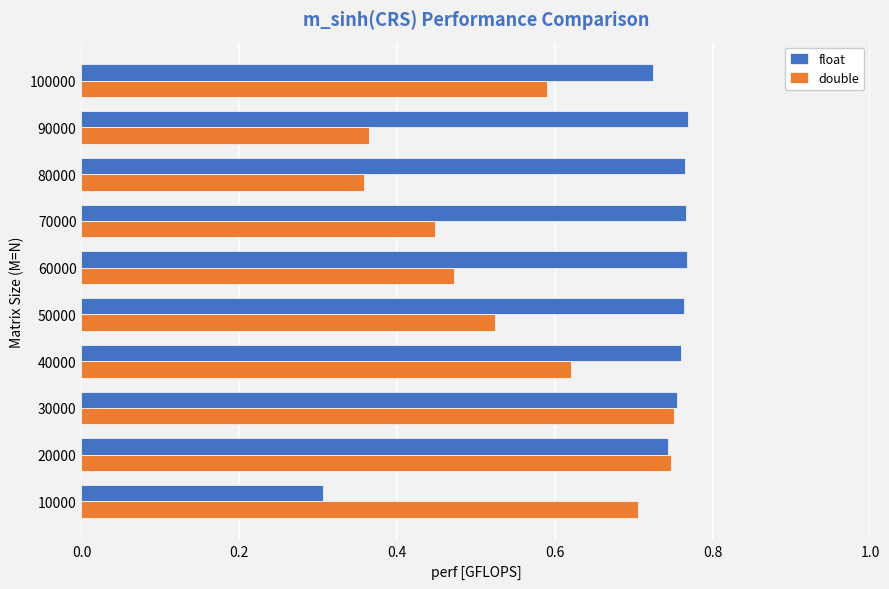

The double series shows 0.1 at 50000. True or false?

False